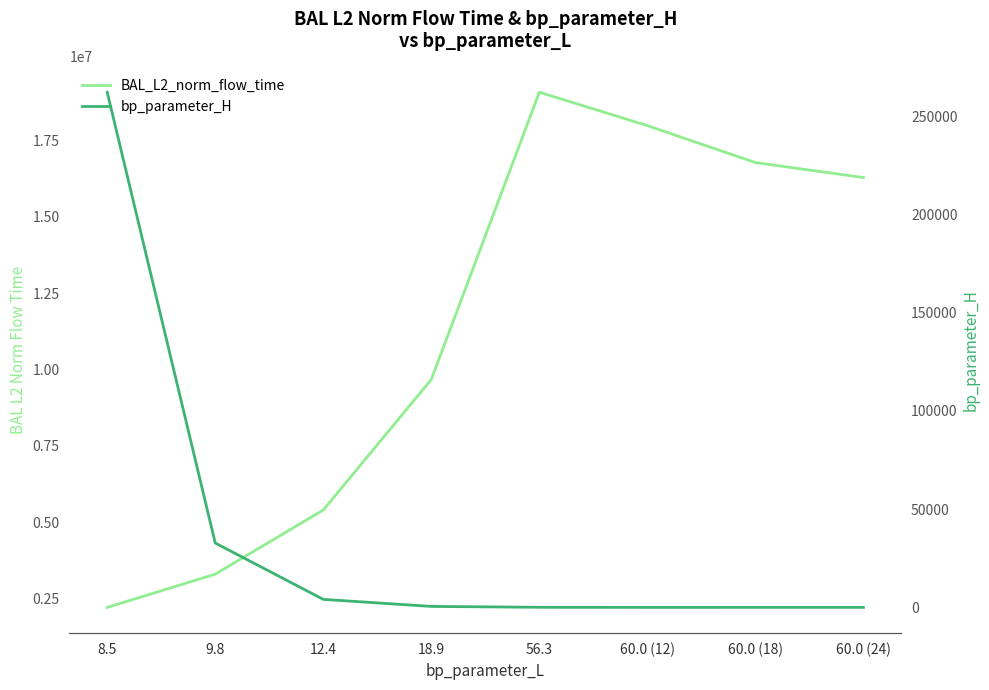

Which has a higher value, 56.3 or 60.0 (12)?

56.3